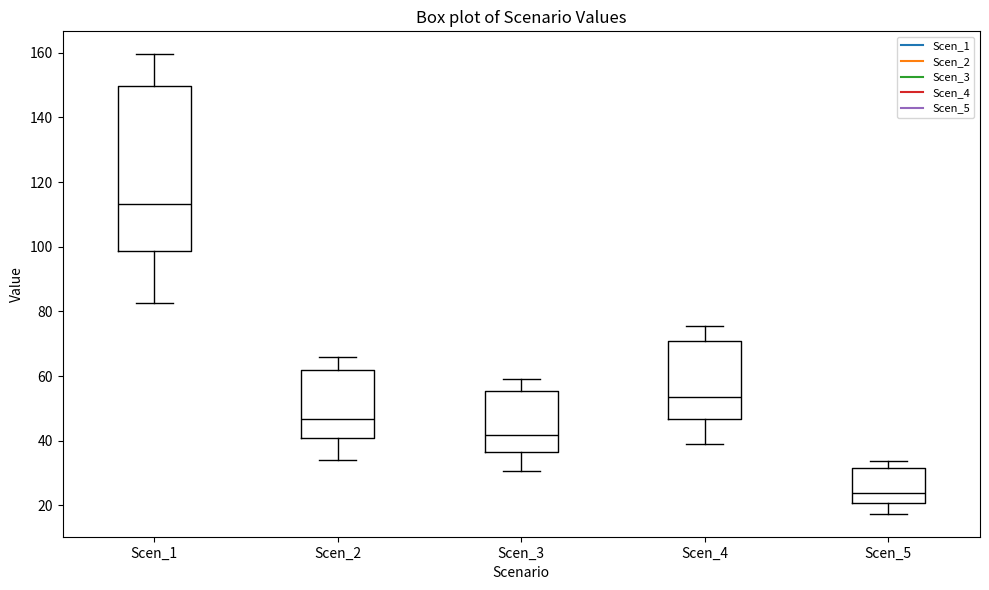

Reading left to right, transcribe this box plot: for each box, give where its median line is, the range the box spans, and where its two whiskers end, as read against the y-axis. The values are not printed on the chart, so give them approximately, as read against the axis.

Scen_1: median 114, box 98 to 150, whiskers 82 to 160
Scen_2: median 46, box 40 to 62, whiskers 34 to 66
Scen_3: median 42, box 36 to 56, whiskers 30 to 60
Scen_4: median 54, box 46 to 70, whiskers 40 to 76
Scen_5: median 24, box 20 to 32, whiskers 18 to 34